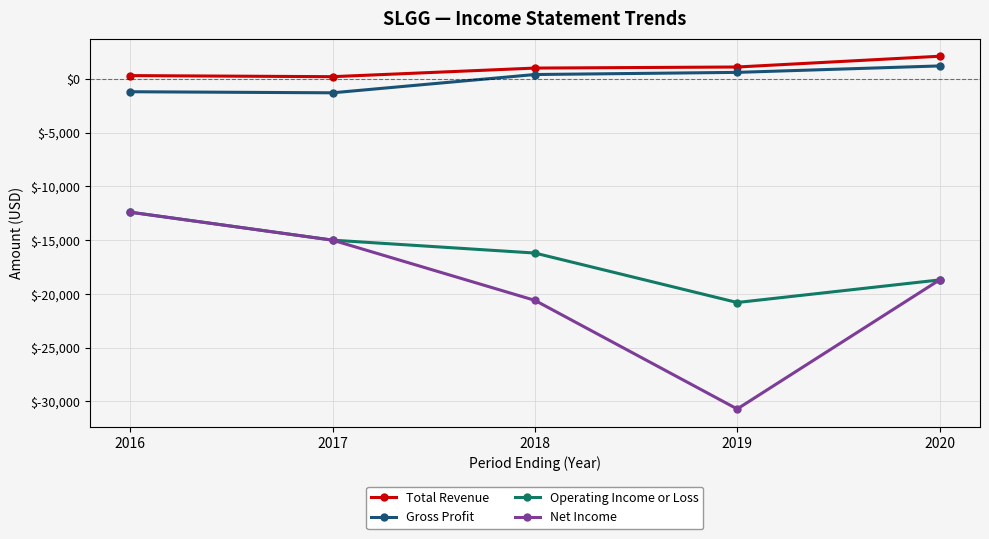

How many interior local valleys does the Net Income series have?

1